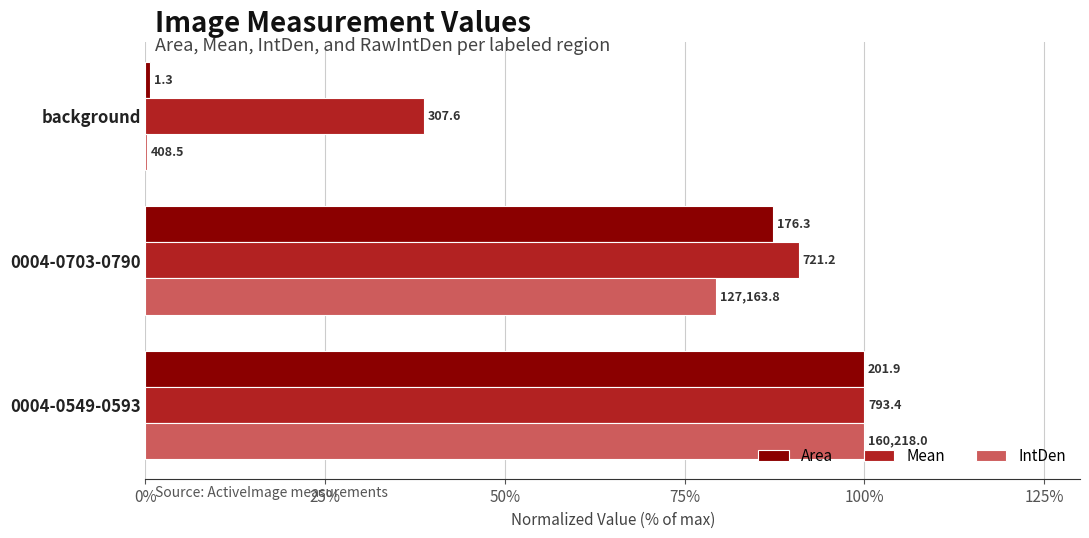

What are all the series names shown in the legend?

Area, Mean, IntDen